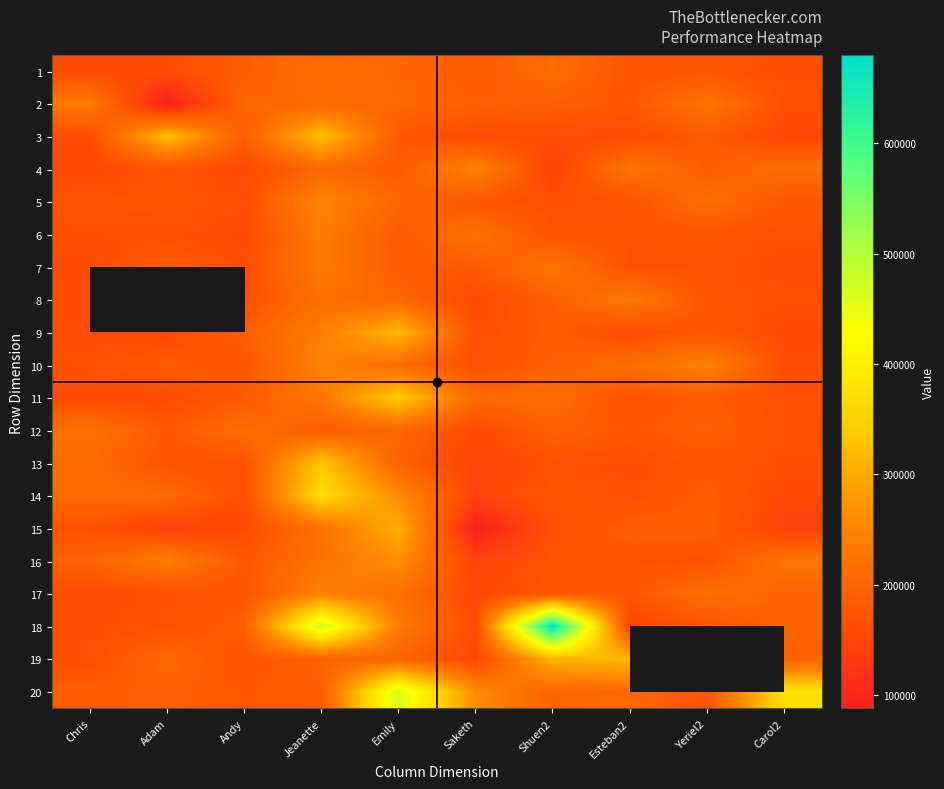

What is the sum of the 5 values at Carol2 and Yeriel2?

393969.0